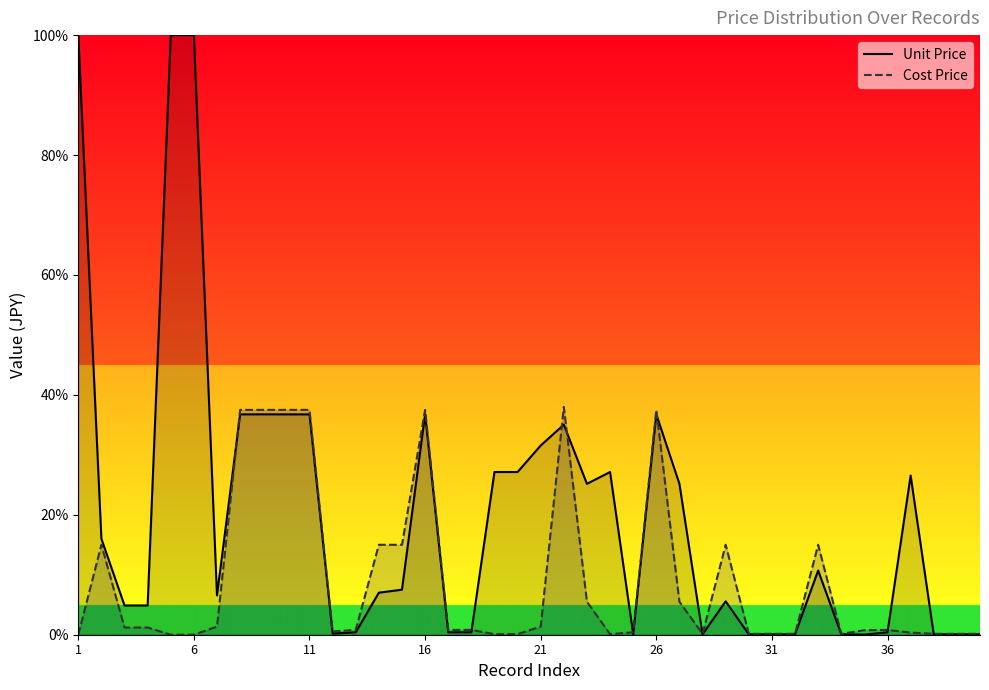

How many times do Cost Price and Unit Price cross each other?

9